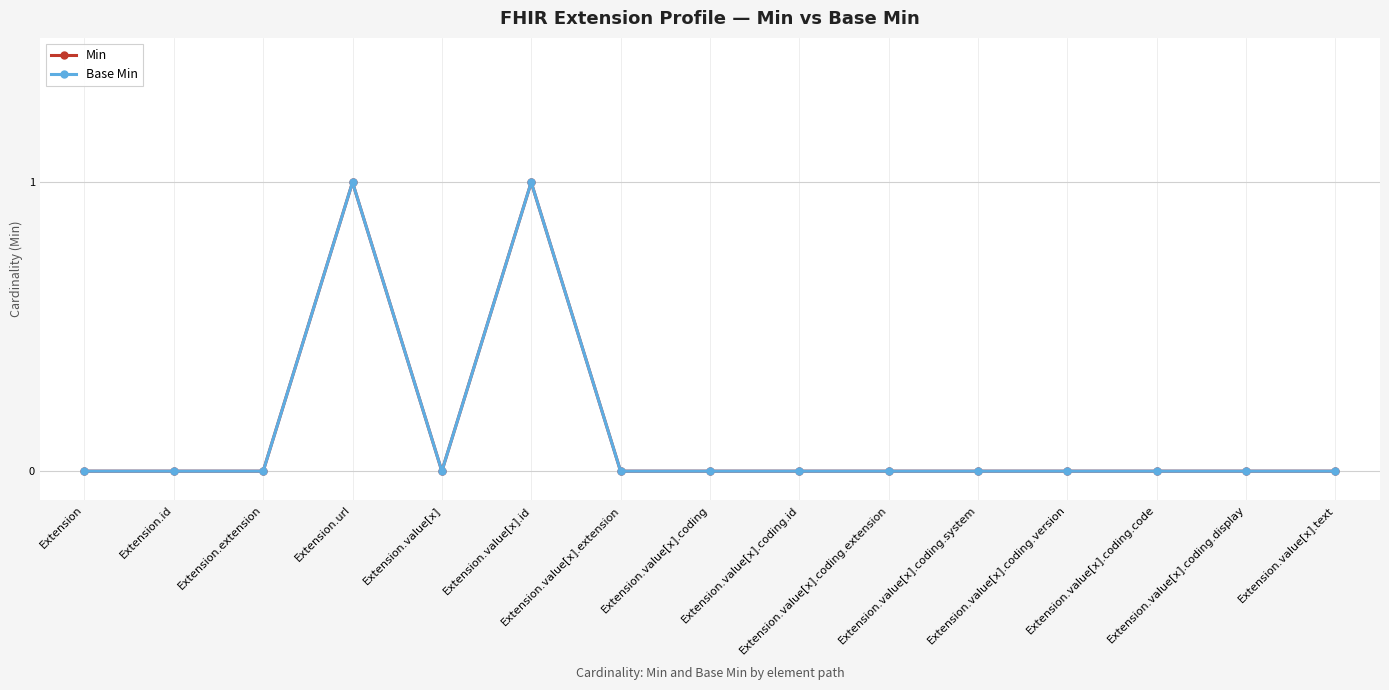

True or false: Min and Base Min intersect in this chart.

False